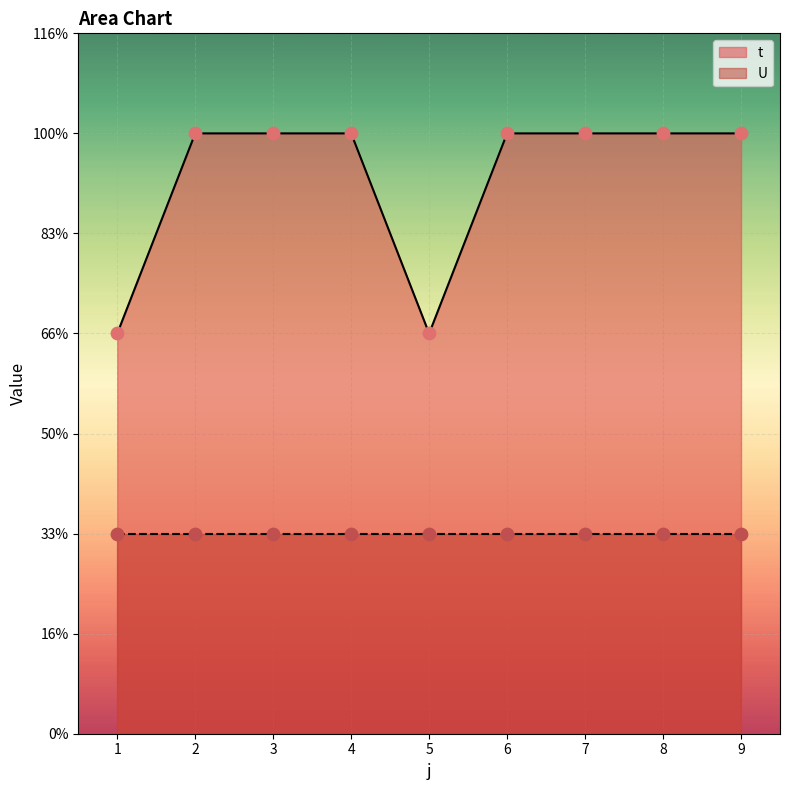

Approximately how many times larger is the value at 2 compared to 1?

1.5